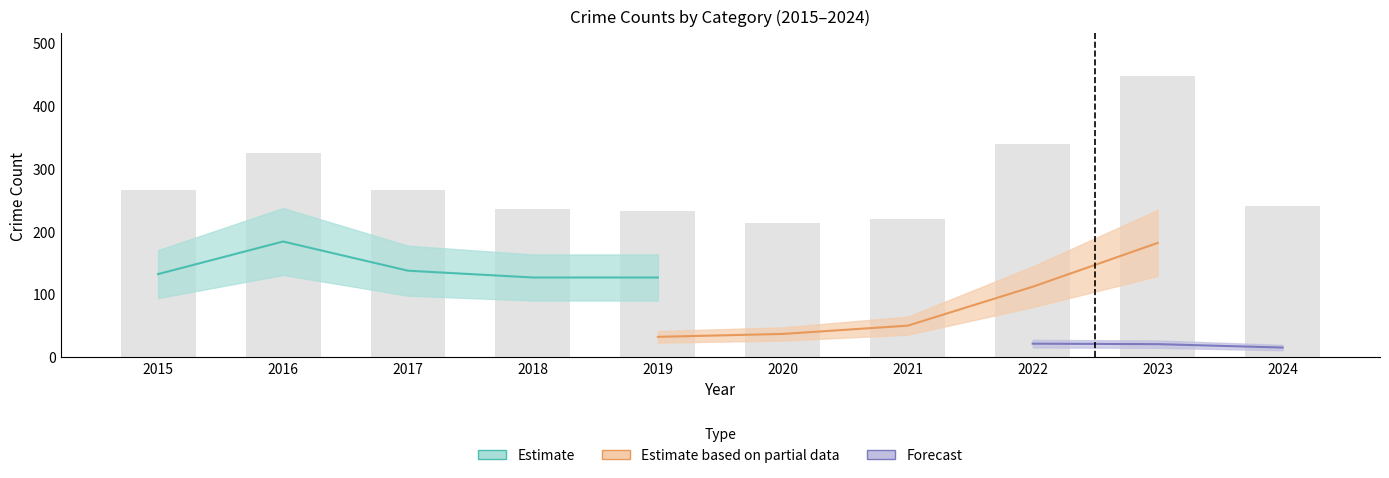

What is the sum of all values?

2786